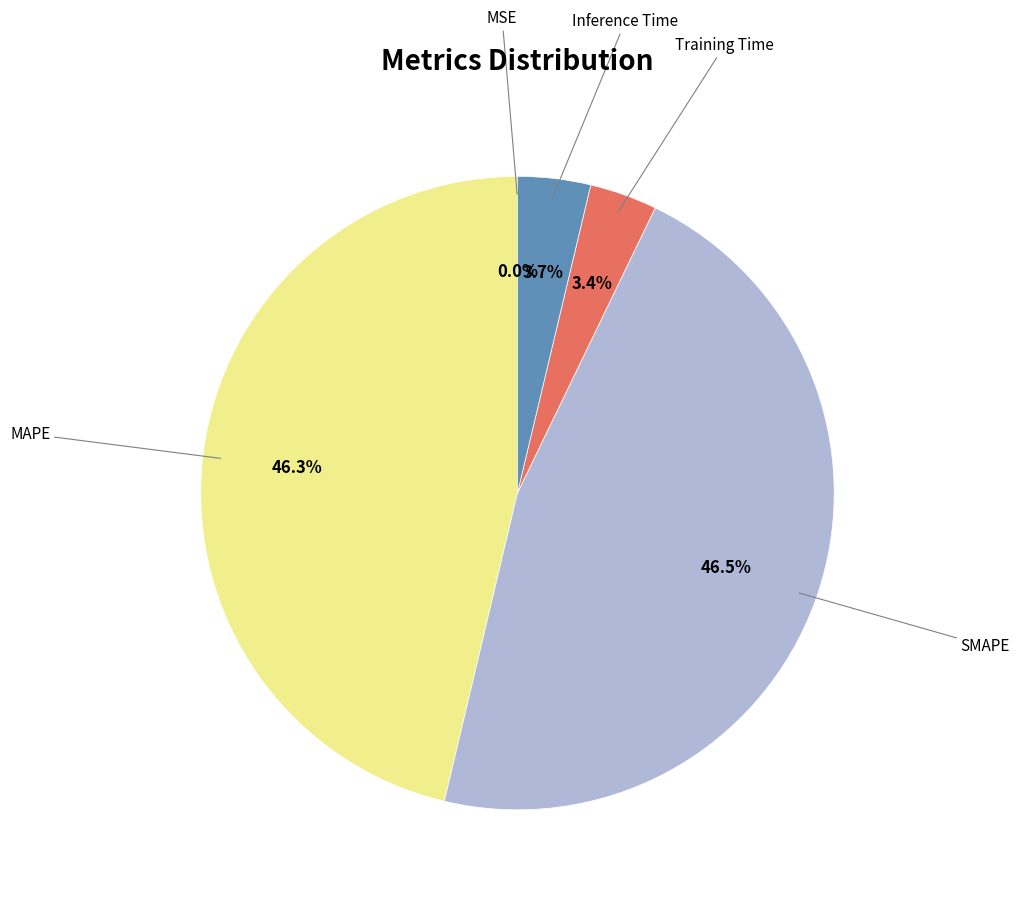

Is there any slice that represents more than half of the pie?

No